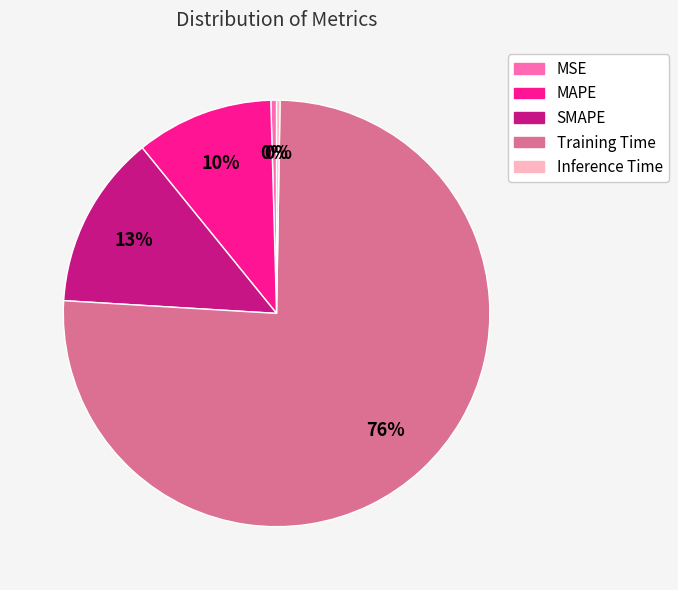

Which has a higher value, MSE or MAPE?

MAPE